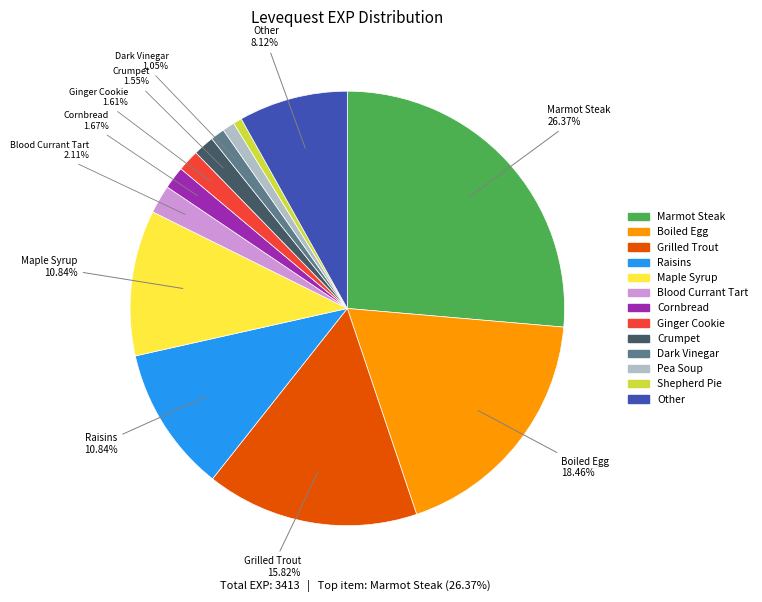

Is there a majority slice in this chart?

No